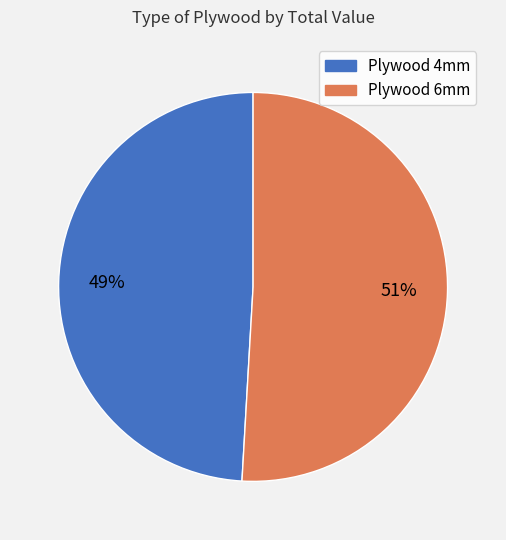

How many slices are in this pie chart?

2